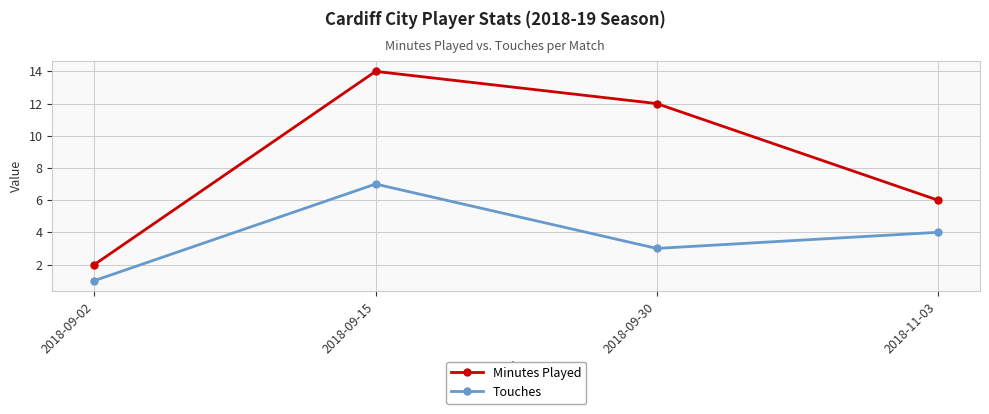

What value does the Touches series have at 2018-09-30?

3